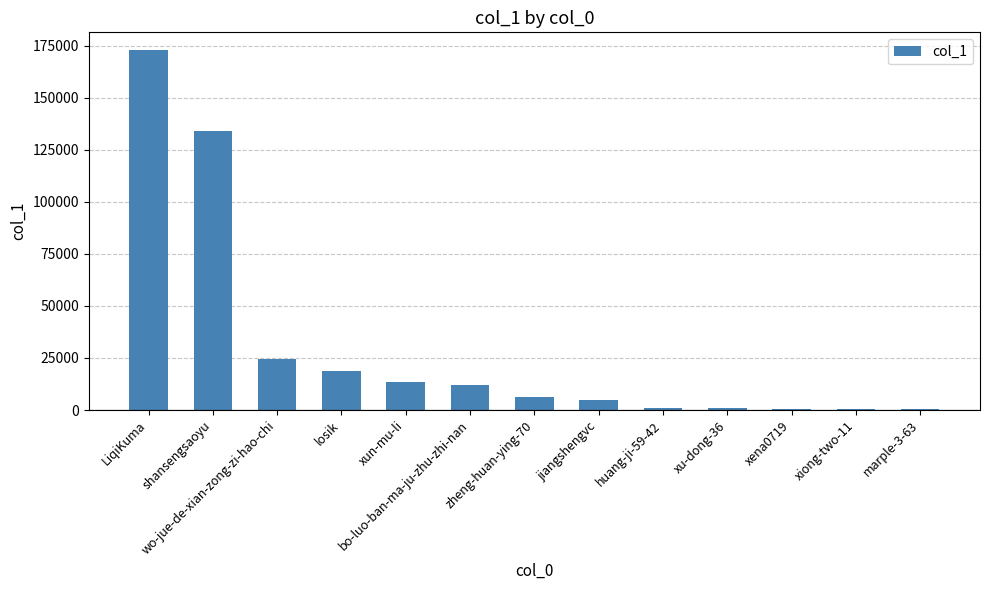

Are the bars horizontal?

No